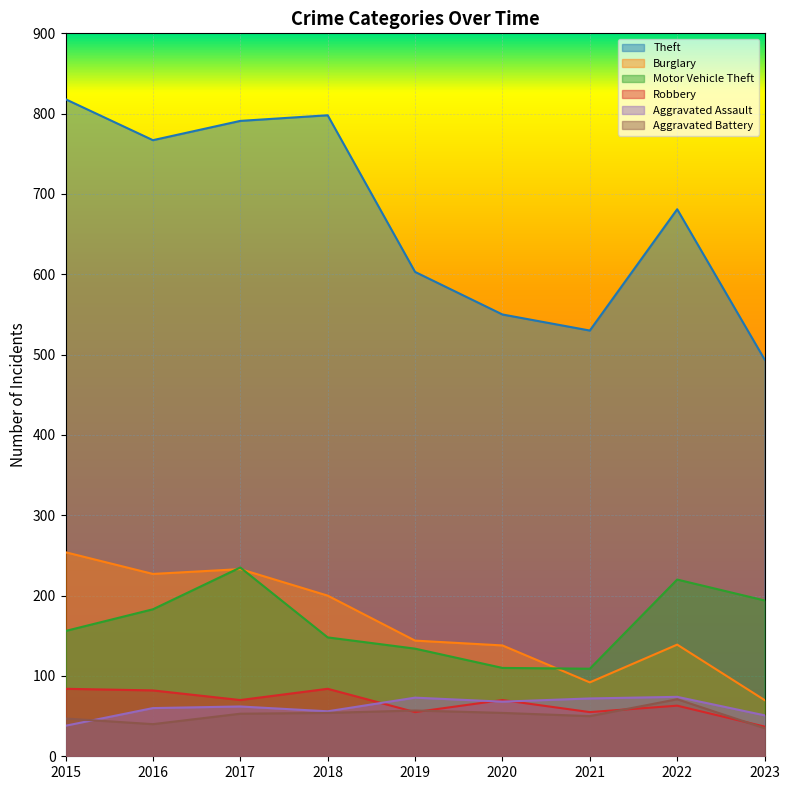

Reading right to left, extract all data points from this chart.

Theft: 2023=494	2022=681	2021=530	2020=550	2019=603	2018=798	2017=791	2016=767	2015=818
Burglary: 2023=70	2022=139	2021=92	2020=138	2019=144	2018=200	2017=233	2016=227	2015=254
Motor Vehicle Theft: 2023=194	2022=220	2021=109	2020=110	2019=134	2018=148	2017=235	2016=183	2015=156
Robbery: 2023=37	2022=63	2021=55	2020=70	2019=55	2018=84	2017=70	2016=82	2015=84
Aggravated Assault: 2023=51	2022=74	2021=72	2020=68	2019=73	2018=56	2017=62	2016=60	2015=38
Aggravated Battery: 2023=35	2022=71	2021=50	2020=54	2019=57	2018=54	2017=53	2016=40	2015=47